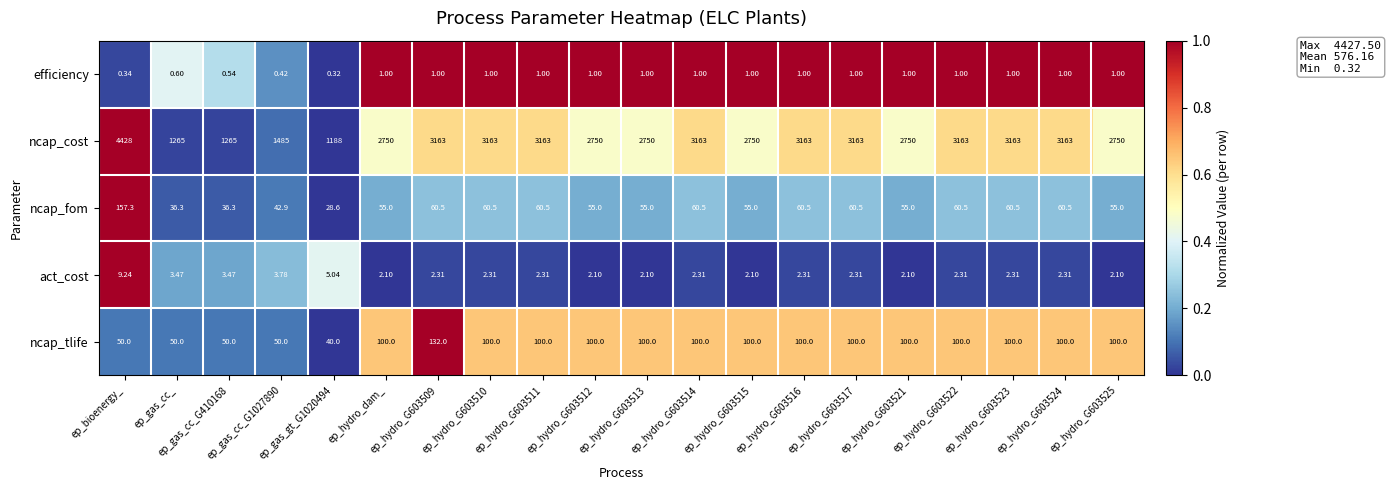

How many distinct data groups are displayed?

5